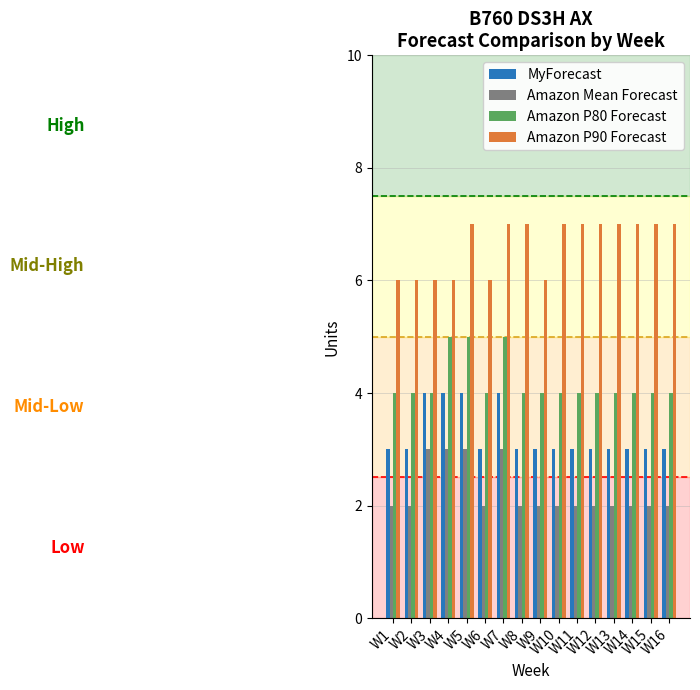

Reading left to right, transcribe all the data shown in this chart.

MyForecast: 3	3	4	4	4	3	4	3	3	3	3	3	3	3	3	3
Amazon Mean Forecast: 2	2	3	3	3	2	3	2	2	2	2	2	2	2	2	2
Amazon P80 Forecast: 4	4	4	5	5	4	5	4	4	4	4	4	4	4	4	4
Amazon P90 Forecast: 6	6	6	6	7	6	7	7	6	7	7	7	7	7	7	7